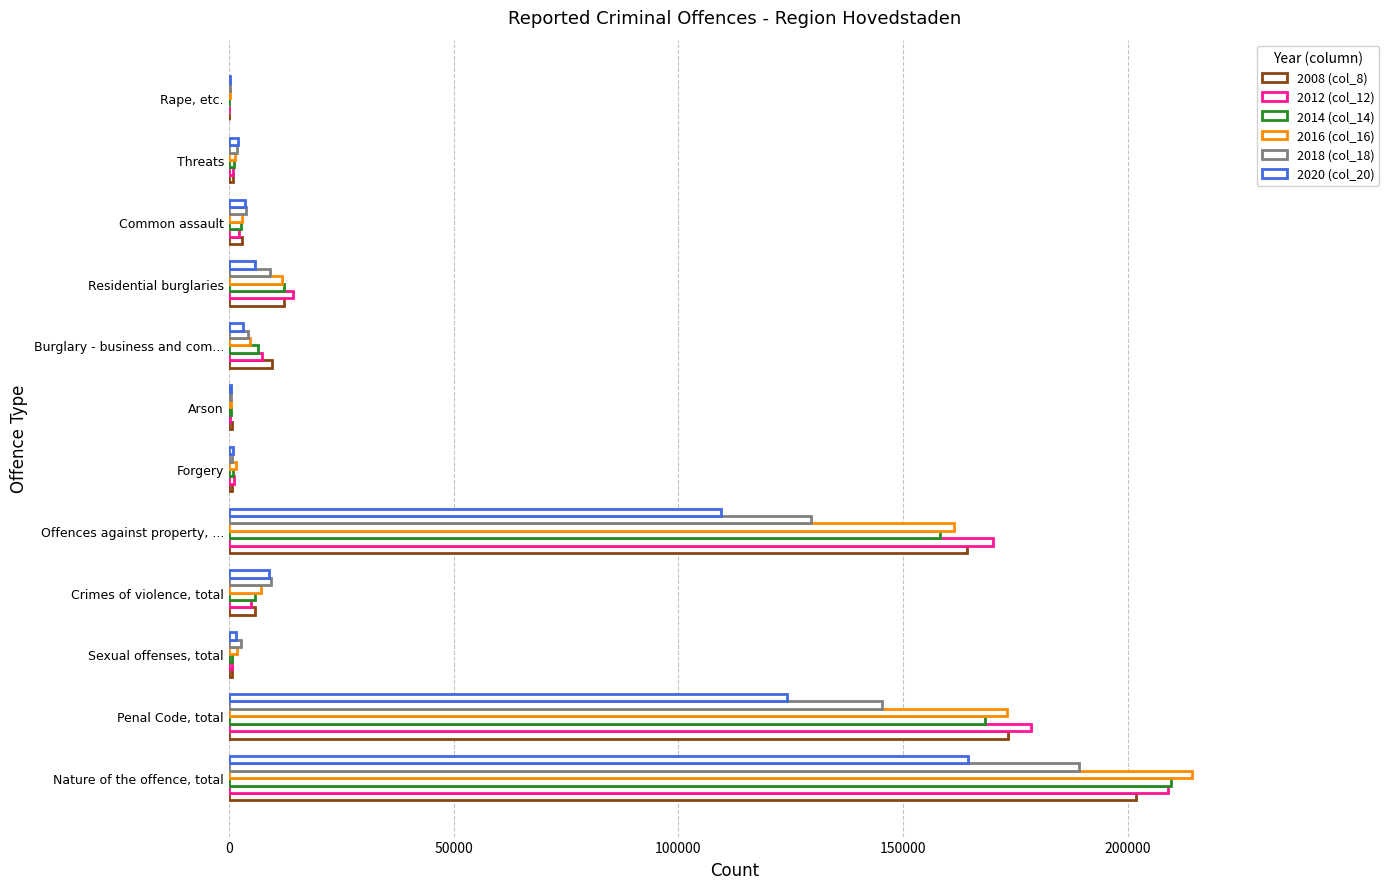

How many distinct data groups are displayed?

6